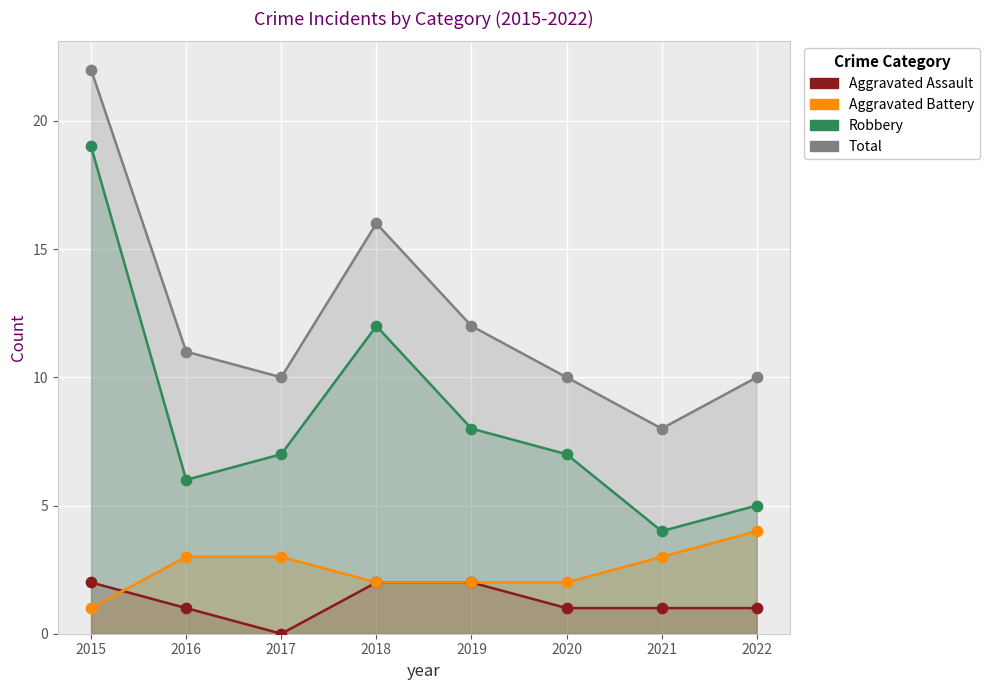

Which series has the largest Y range (max minus min)?

Robbery